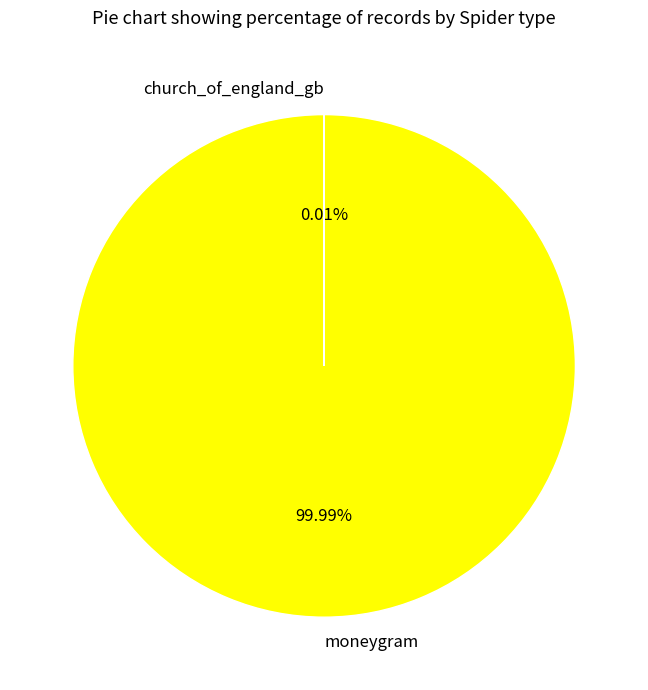

What is the majority slice?

moneygram